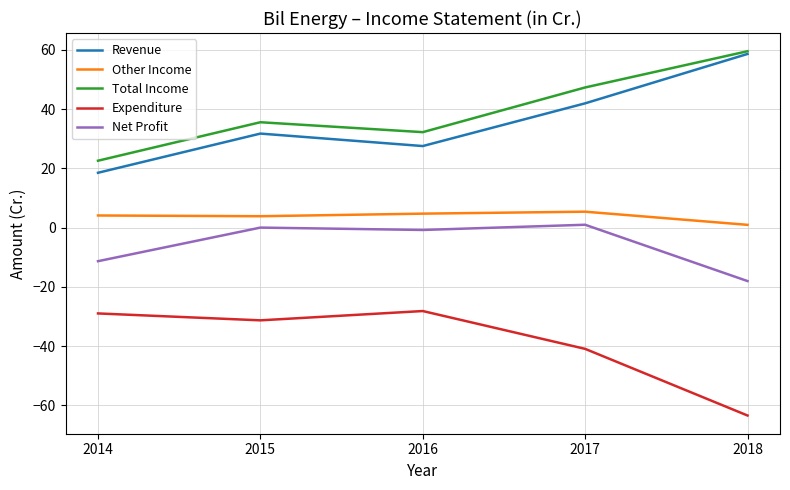

Which series has the largest total across all categories?

Total Income